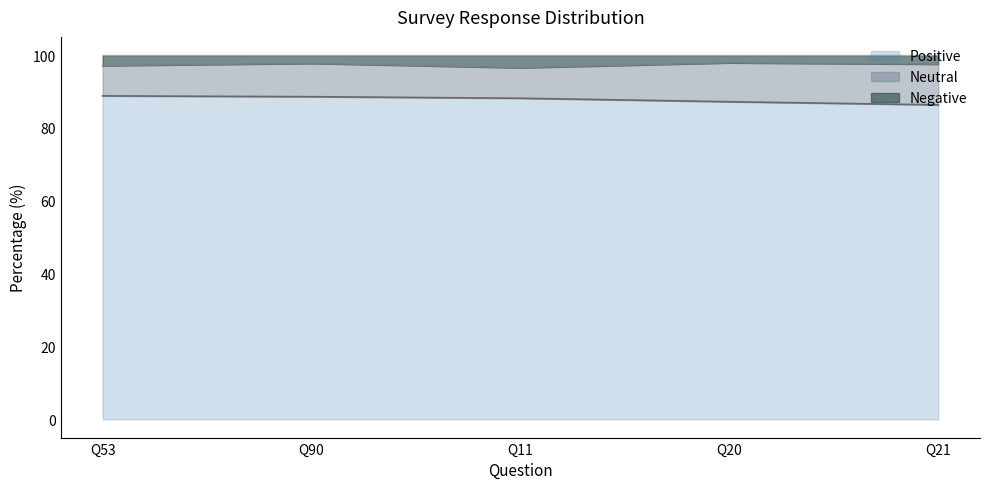

True or false: Positive and Negative cross at least once.

False